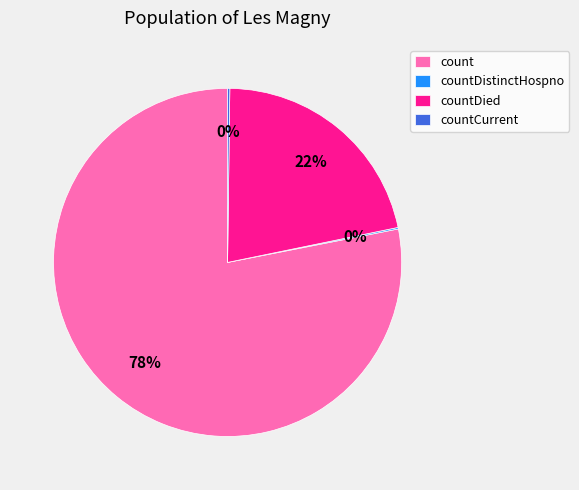

To the nearest percent, what percentage of the pie is count?

78%